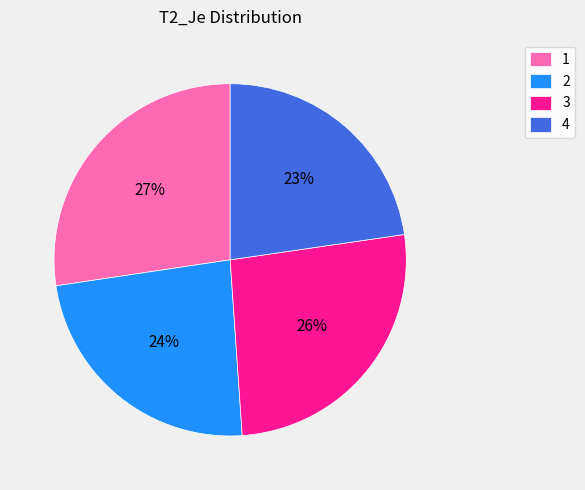

How many slices are in this pie chart?

4